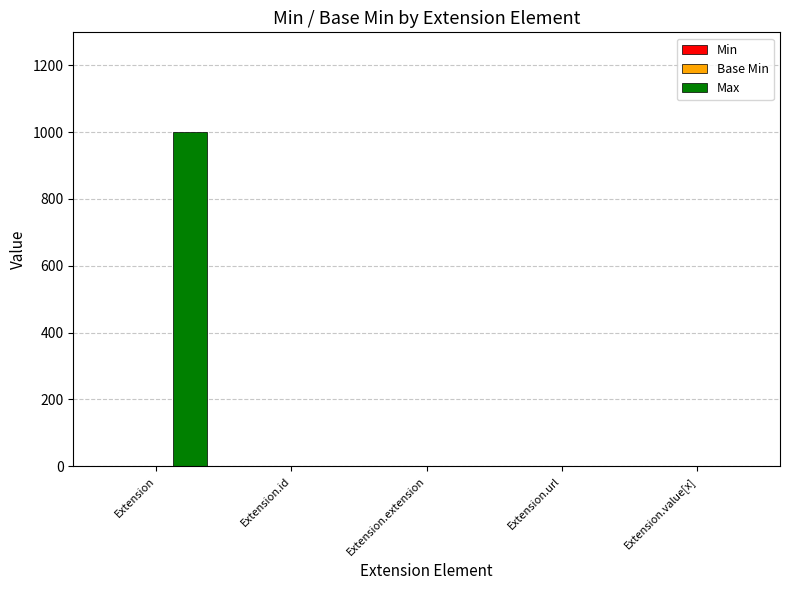

At which category is the sum across all series the highest?

Extension